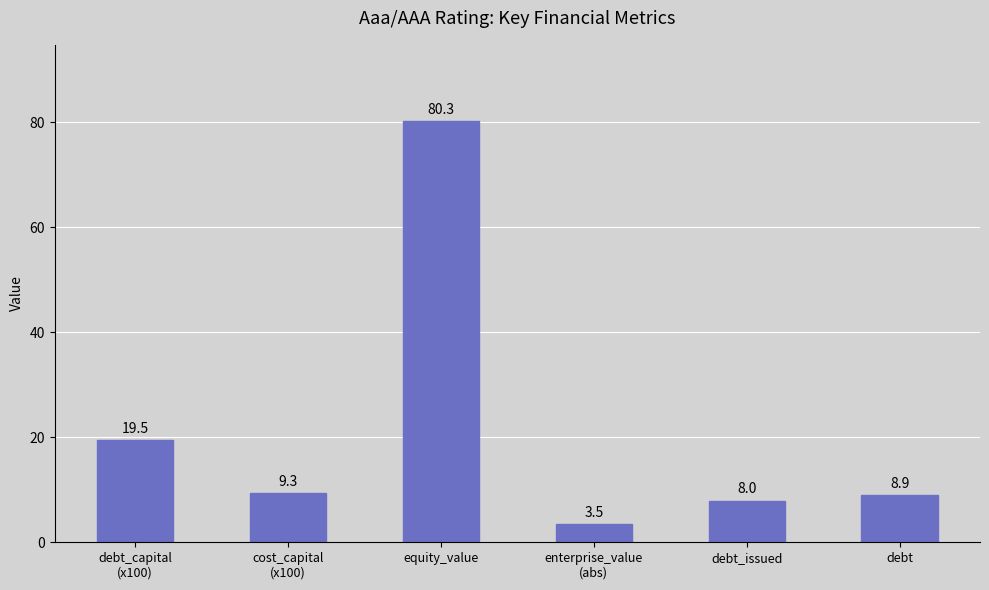

Are the bars grouped side by side (vs. stacked)?

No